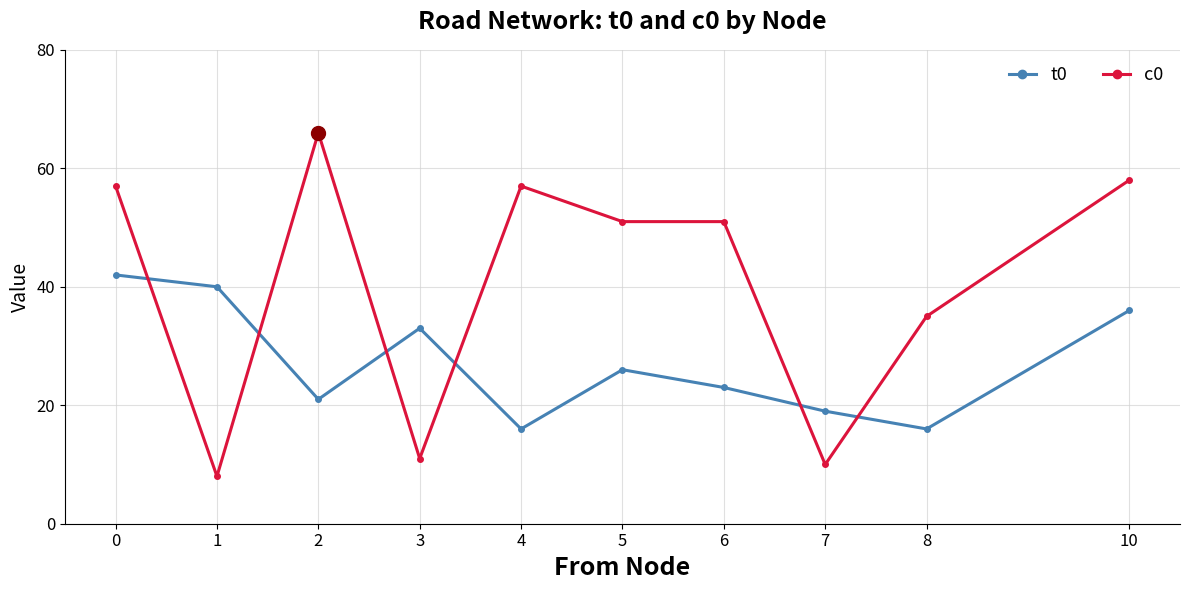

Between 1 and 8, which series saw the biggest shift?

c0